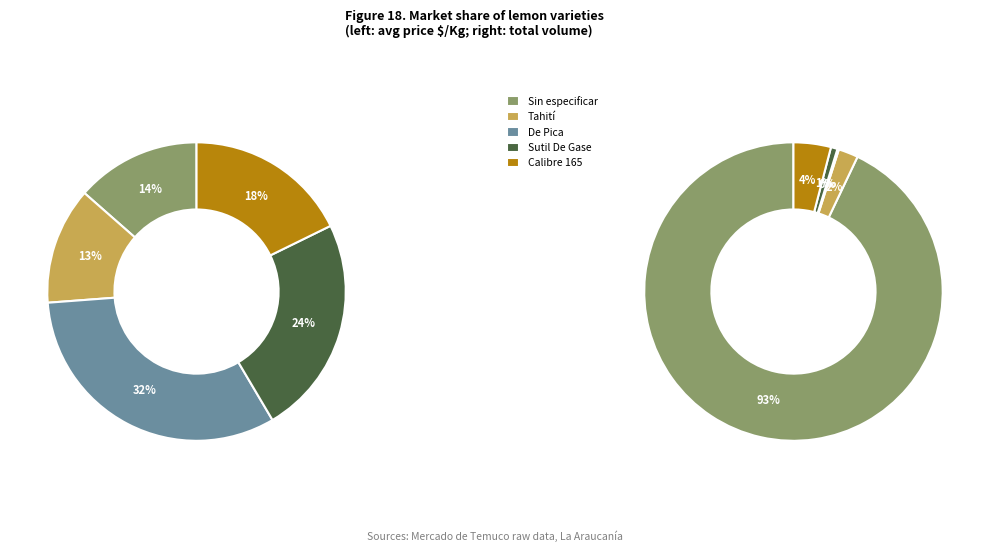

How many segments does this pie chart have?

5